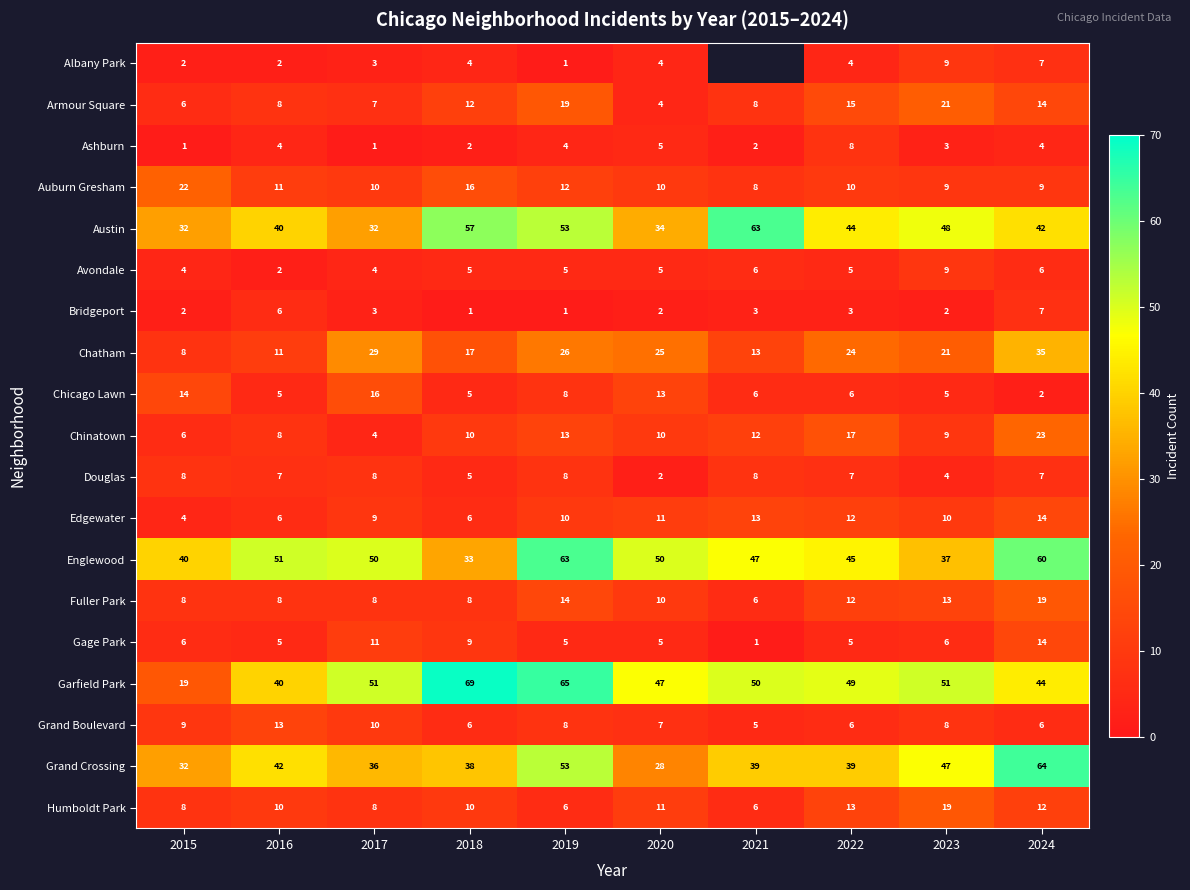

The Avondale series shows 5 at 2020. True or false?

True